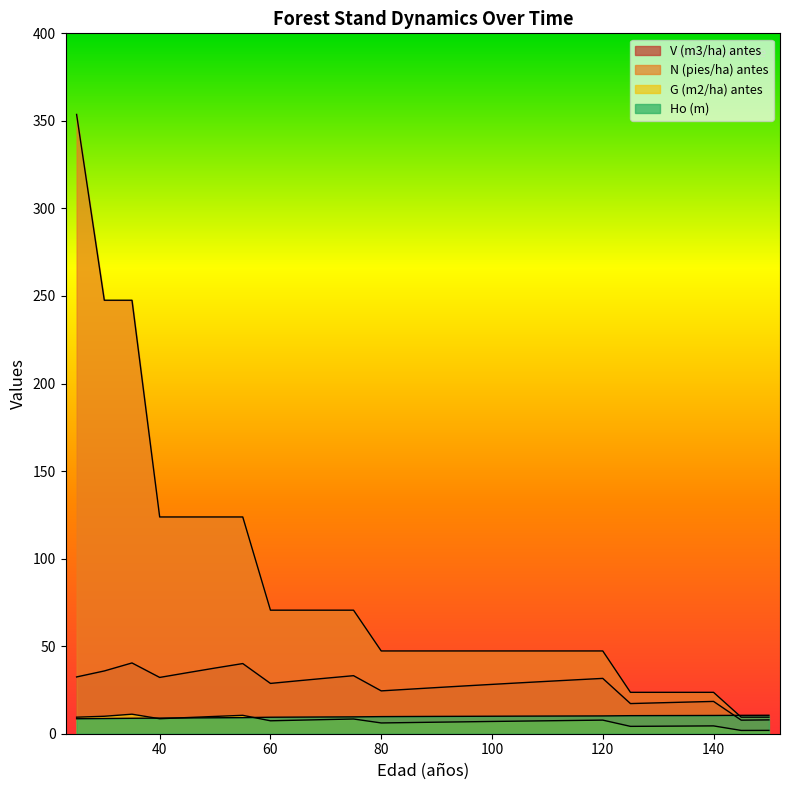

The G (m2/ha) antes series shows 6.1 at 30. True or false?

False